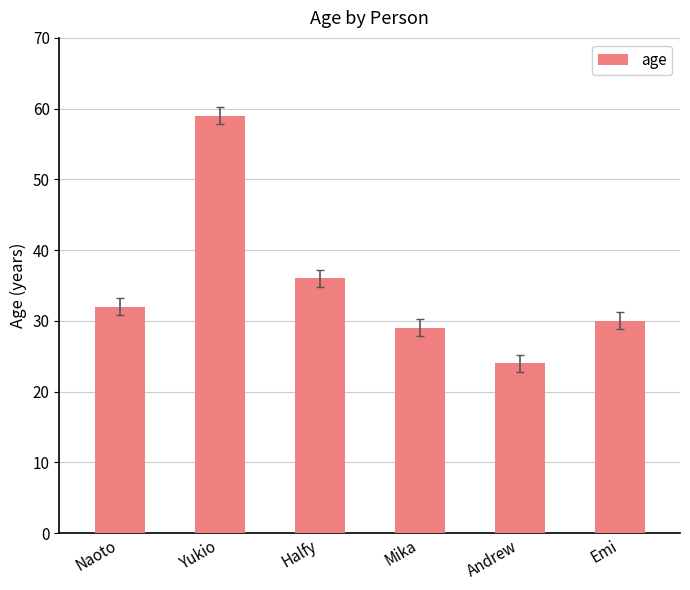

Reading left to right, list all the values displayed in this chart.

32	59	36	29	24	30